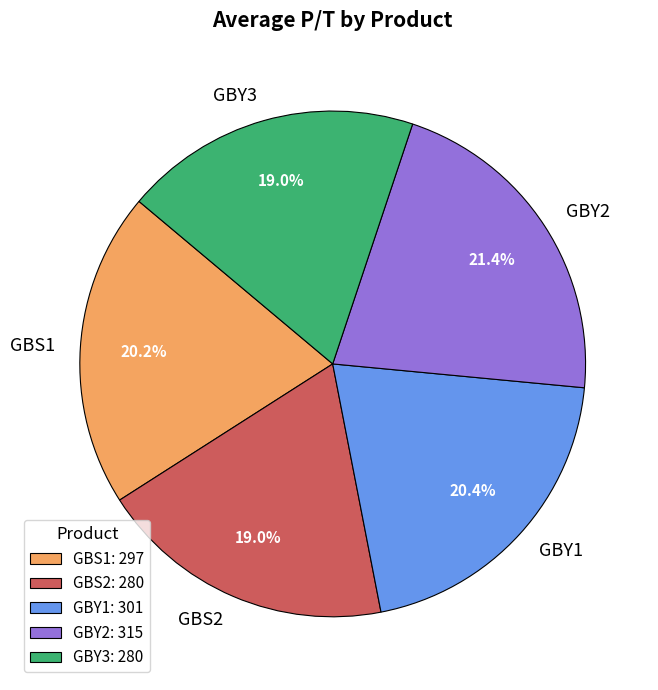

Count the number of slices in the pie.

5